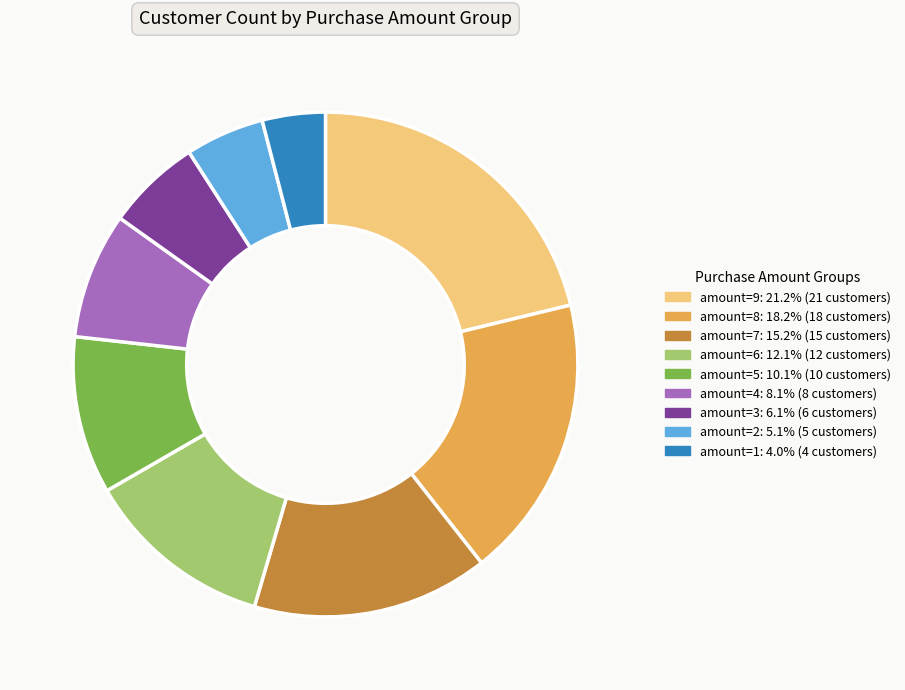

Is amount=4: 8.1% (8 customers) the majority of the pie?

No